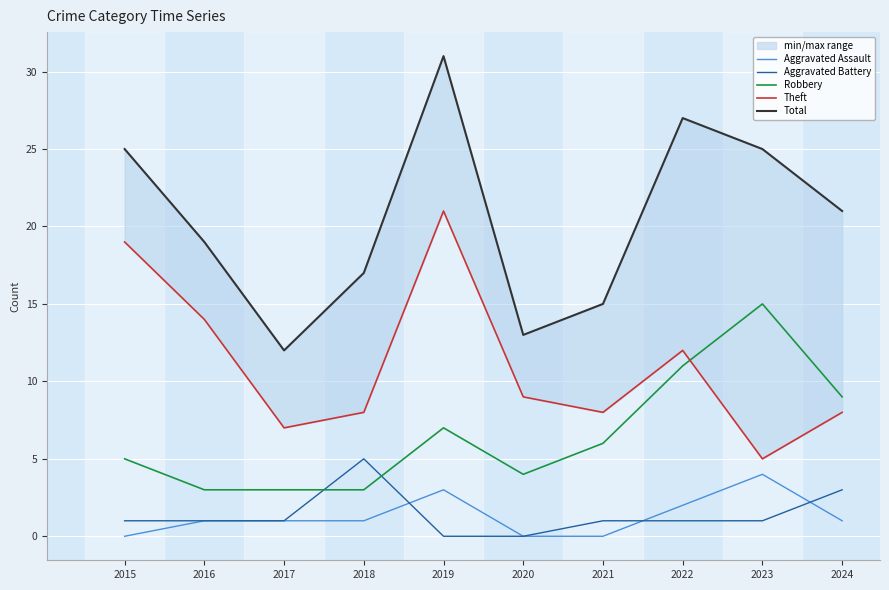

What is the value of the Robbery point at the 2nd from the left?

3